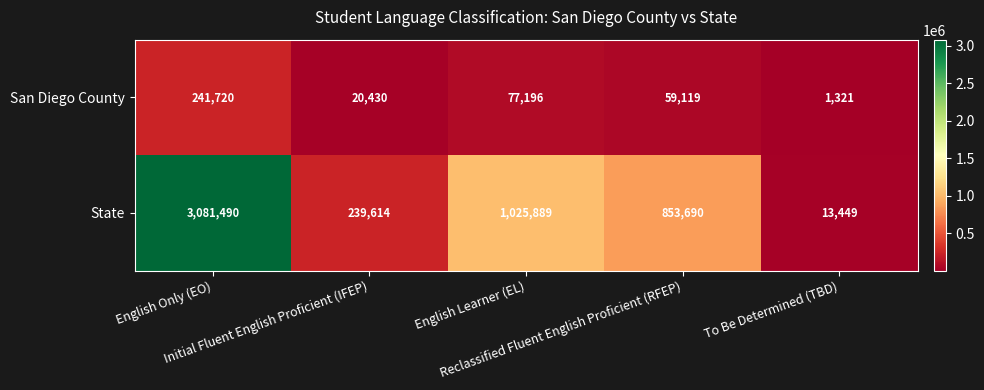

Which series changed the most between Initial Fluent English Proficient (IFEP) and Reclassified Fluent English Proficient (RFEP)?

State